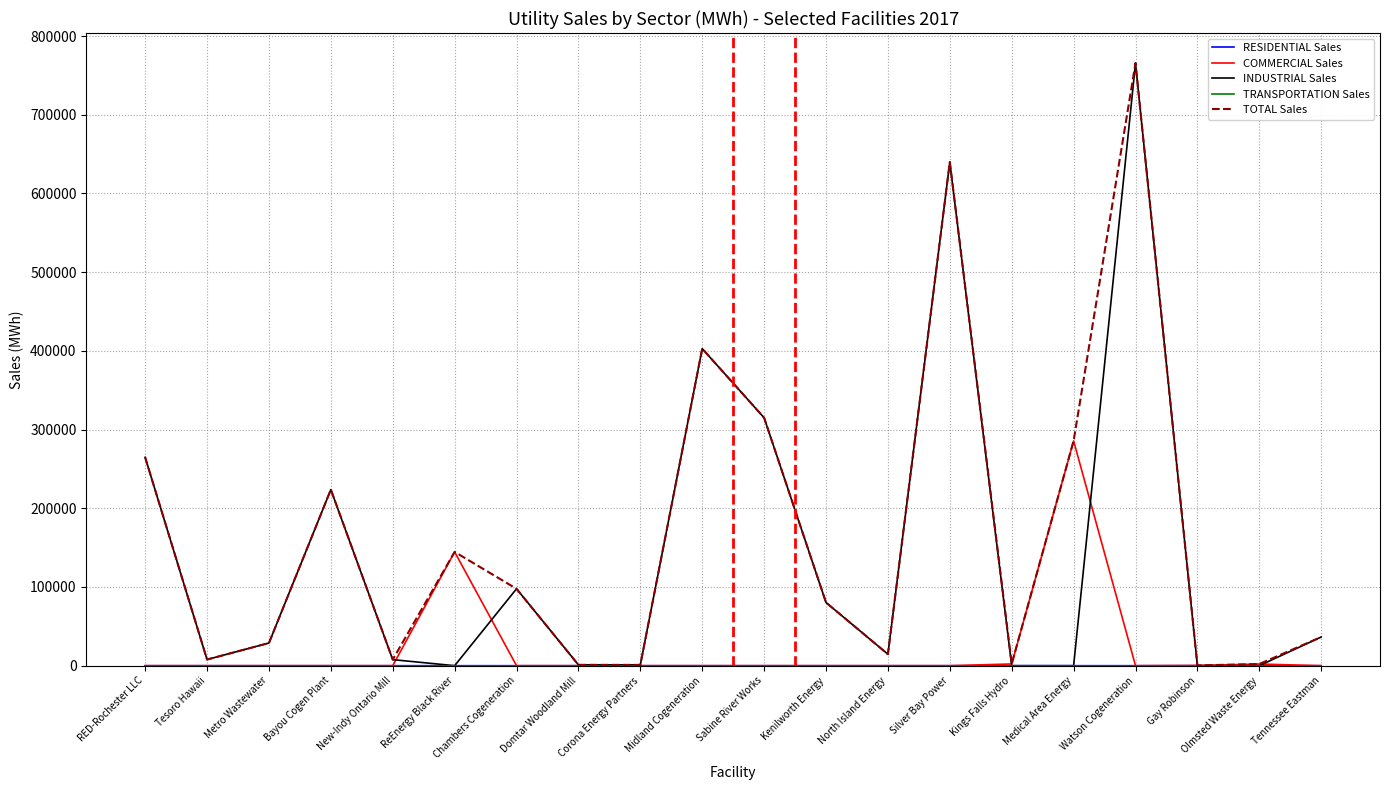

The value of TOTAL Sales at ReEnergy Black River is 210152. True or false?

False